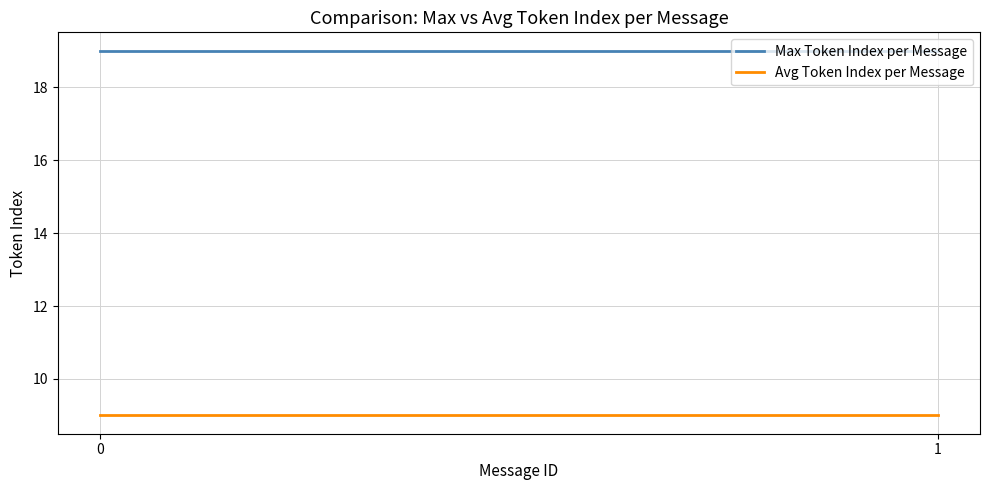

Reading left to right, transcribe all the data shown in this chart.

Max Token Index per Message: 19	19
Avg Token Index per Message: 9	9